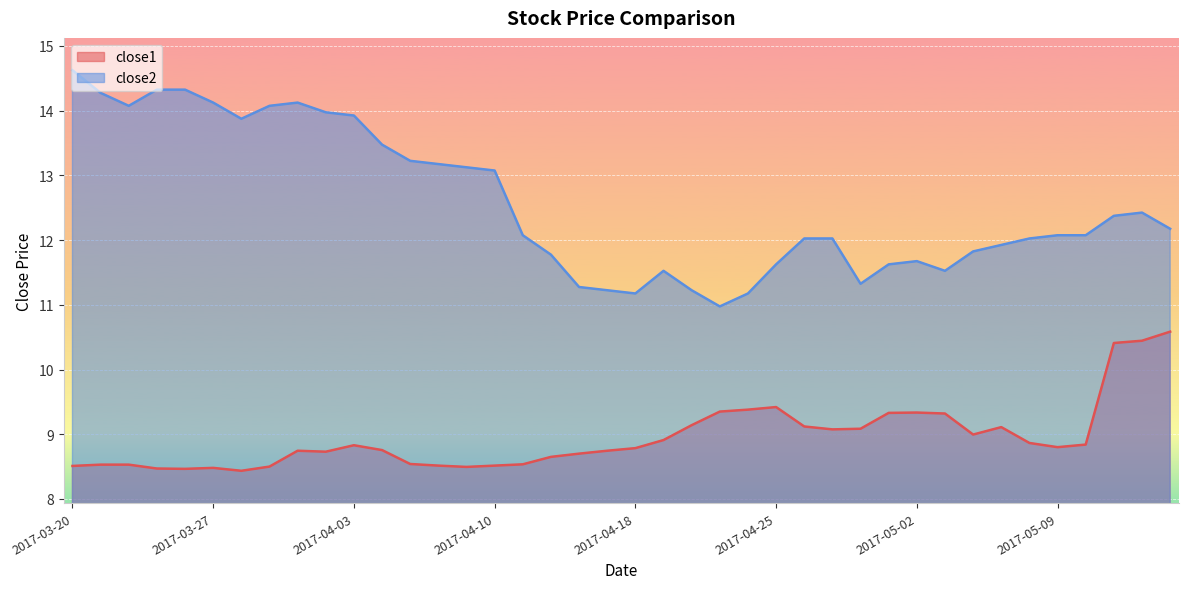

What is the difference between the second highest and second lowest values in the close2 series?

3.1